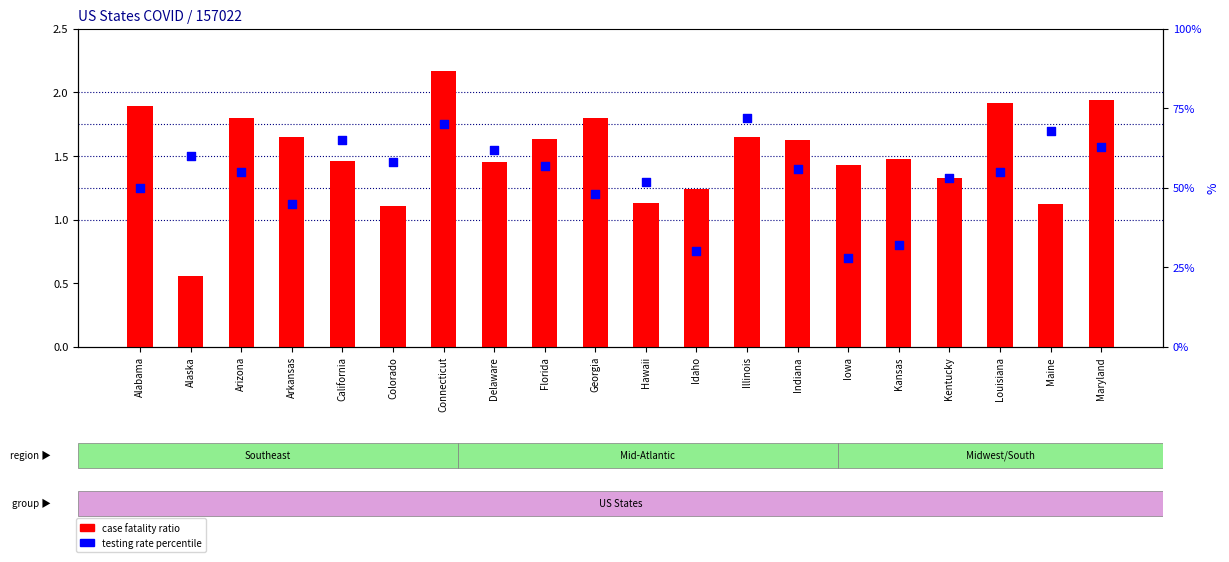

Which series has the widest spread of Y values?

Testing Rate percentile